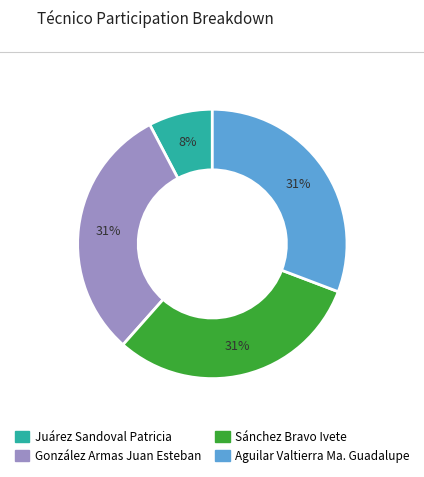

The Sánchez Bravo Ivete slice represents 41% of the pie. True or false?

False